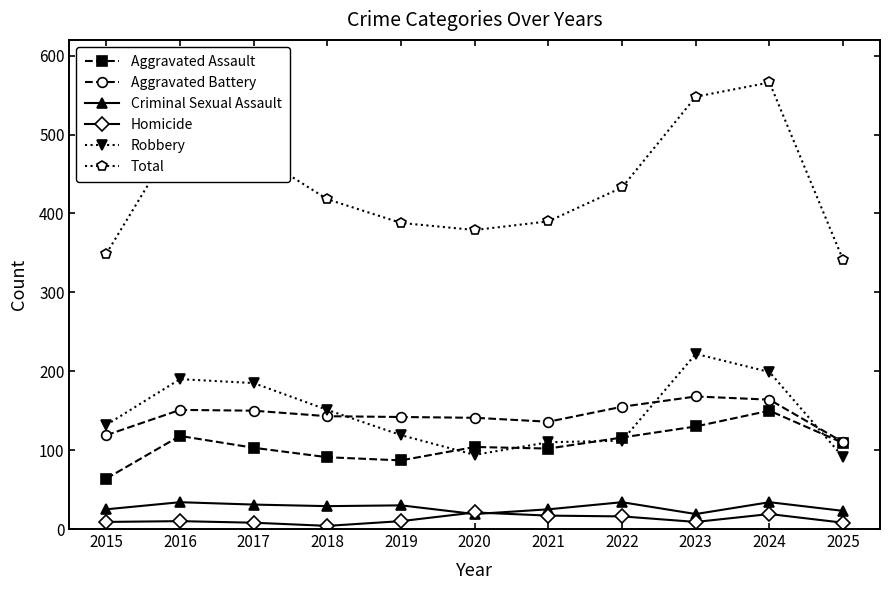

The value of Total at 2021 is 670. True or false?

False